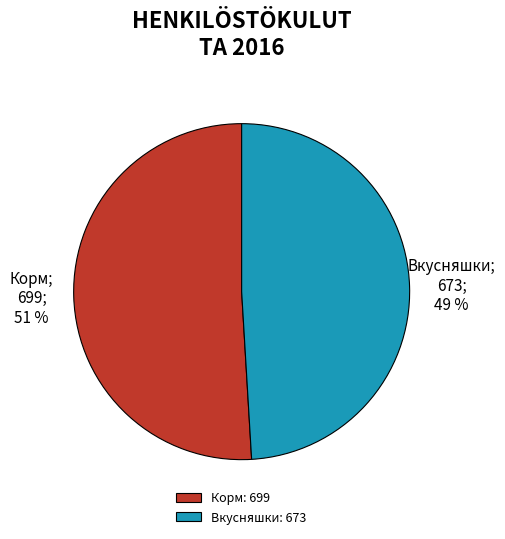

Rank the categories by value from lowest to highest.

Вкусняшки, Корм